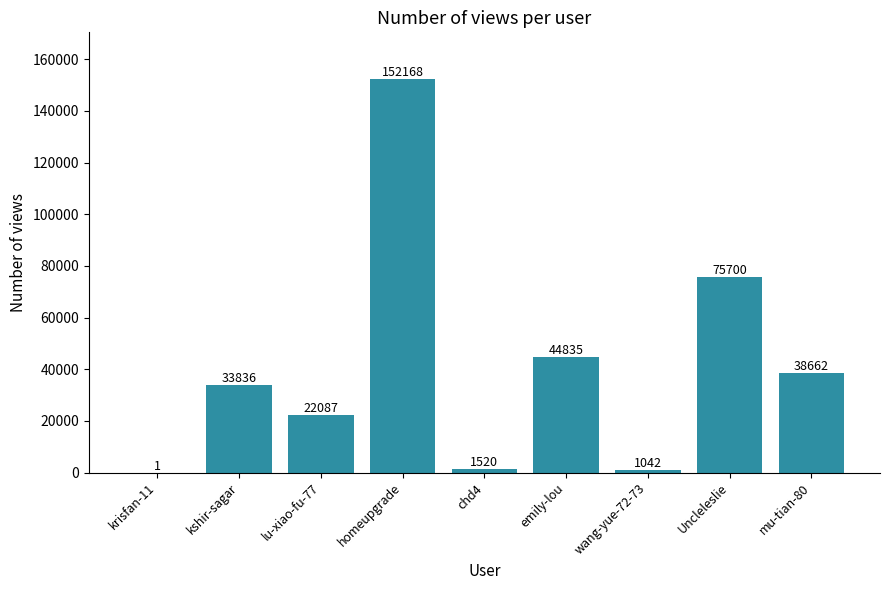

What is the sum of the values at homeupgrade and kshir-sagar?

186004